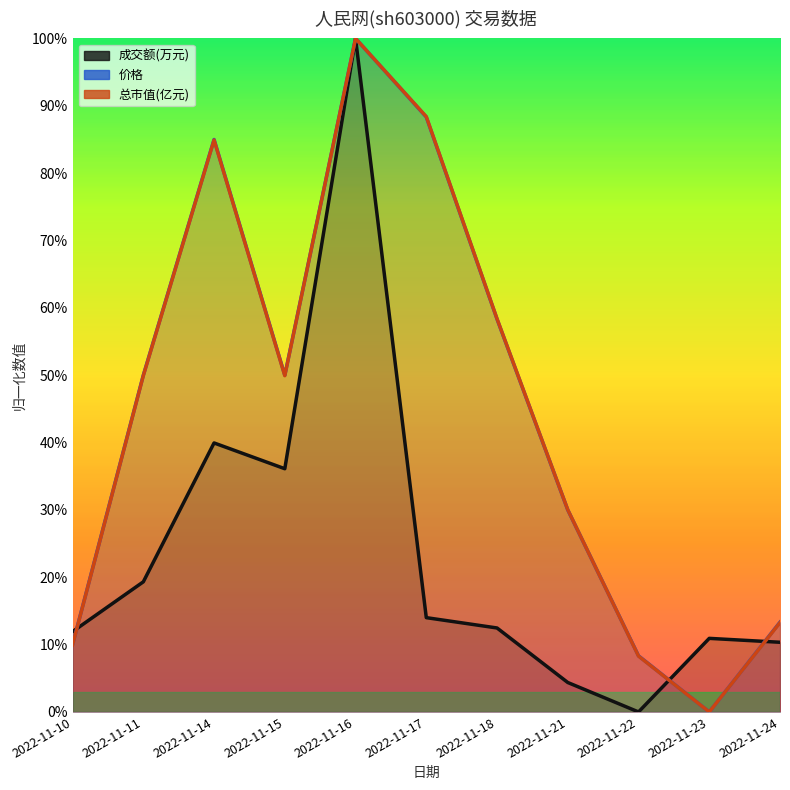

Is it true that 总市值(亿元) equals 0.1 at 2022-11-22?

True